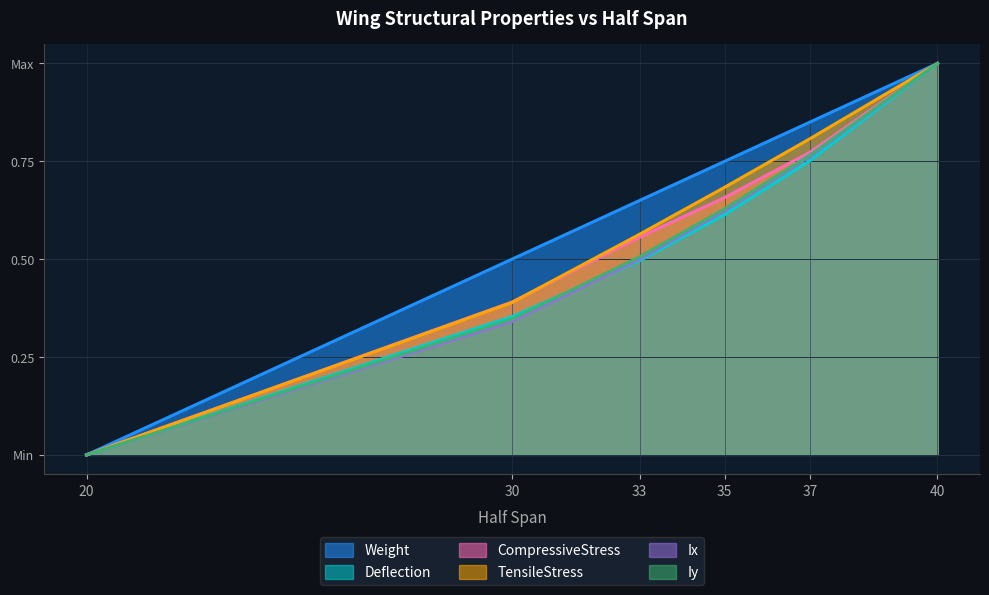

What is the difference between the second highest and second lowest values in the Ix series?

0.4